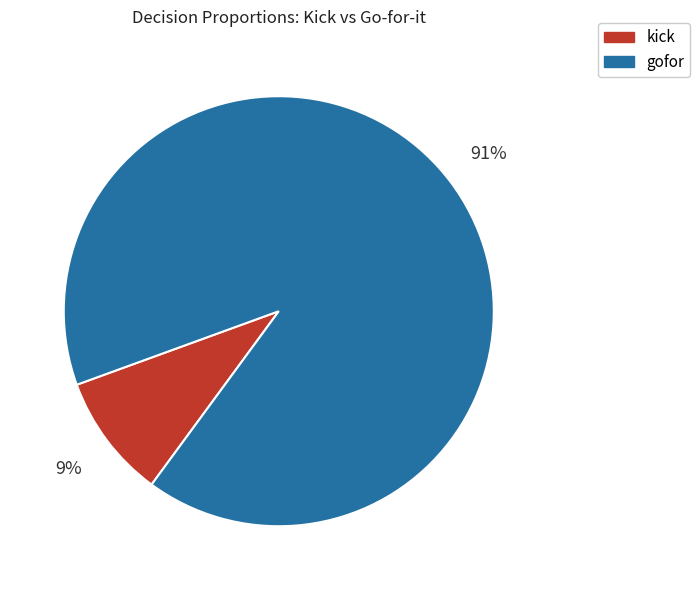

Count the number of slices in the pie.

2